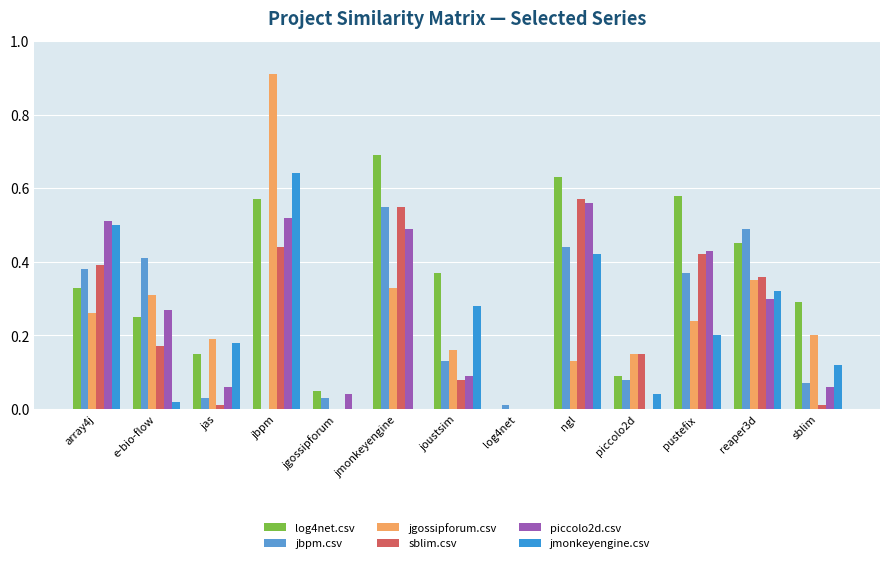

At how many categories does at least one series exceed 0?

13